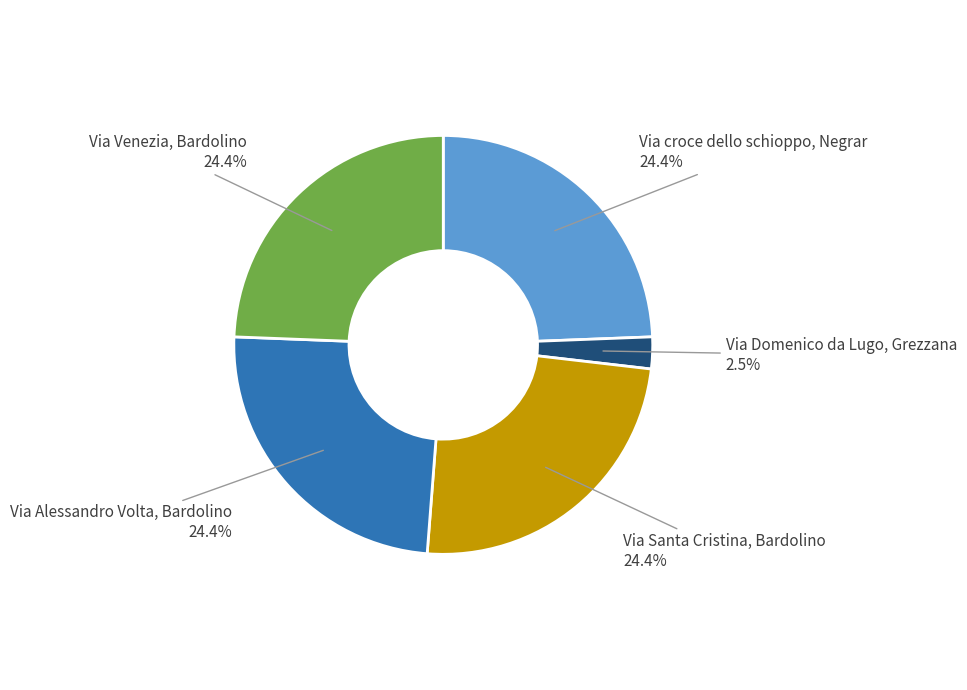

How many segments does this pie chart have?

5